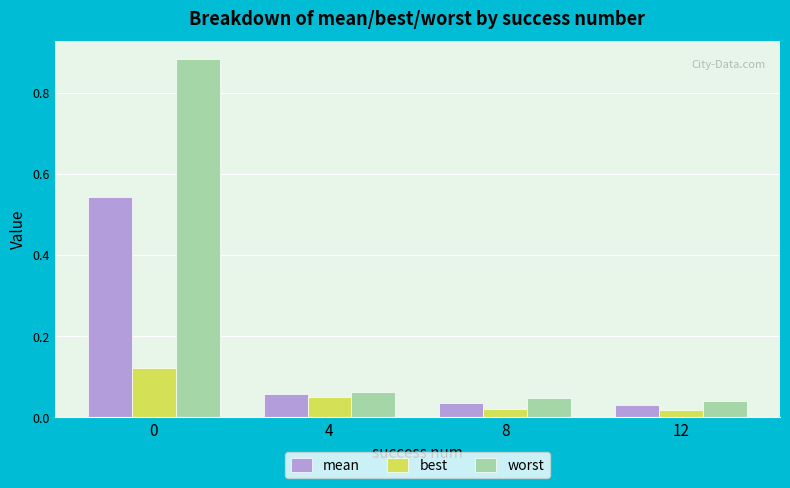

Does the chart contain stacked bars?

No